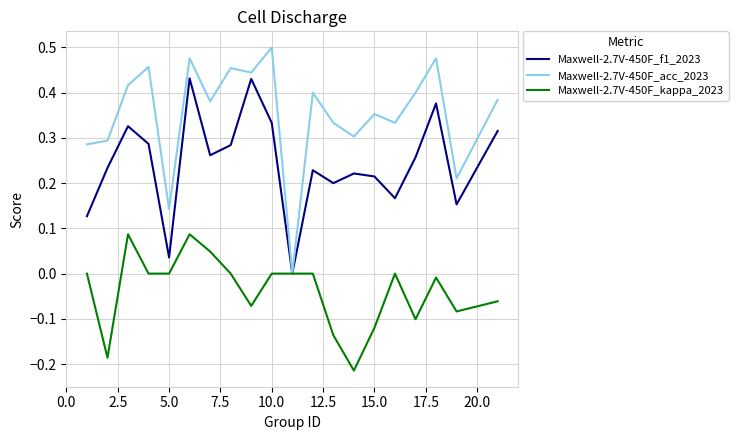

Is this an area chart (filled region under the line)?

No